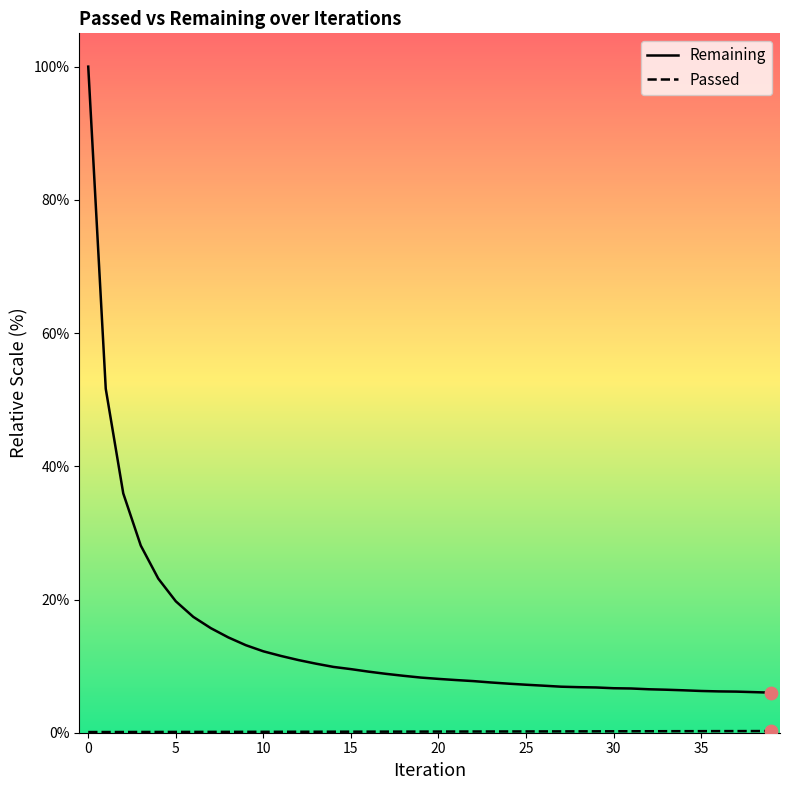

At which category is the sum across all series the highest?

0